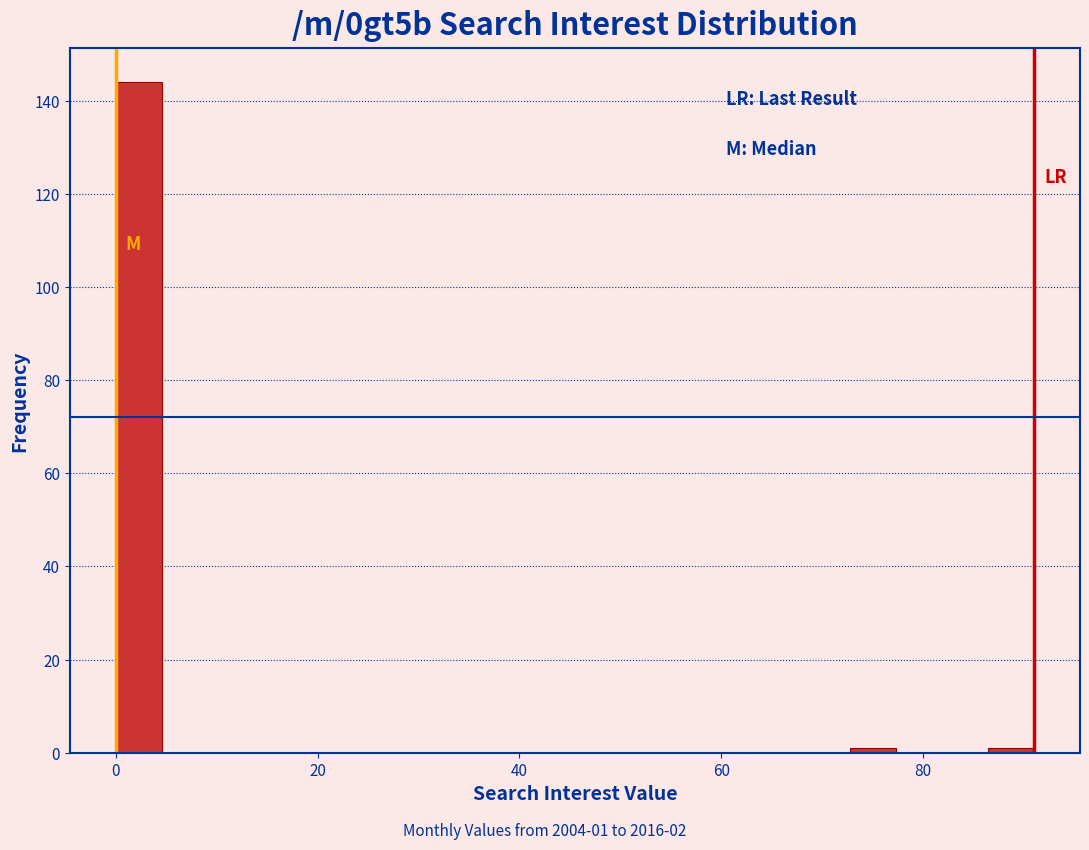

Around what value on the x-axis is the tallest bar? Give the approximate position of its centre, as read against the axis.

2